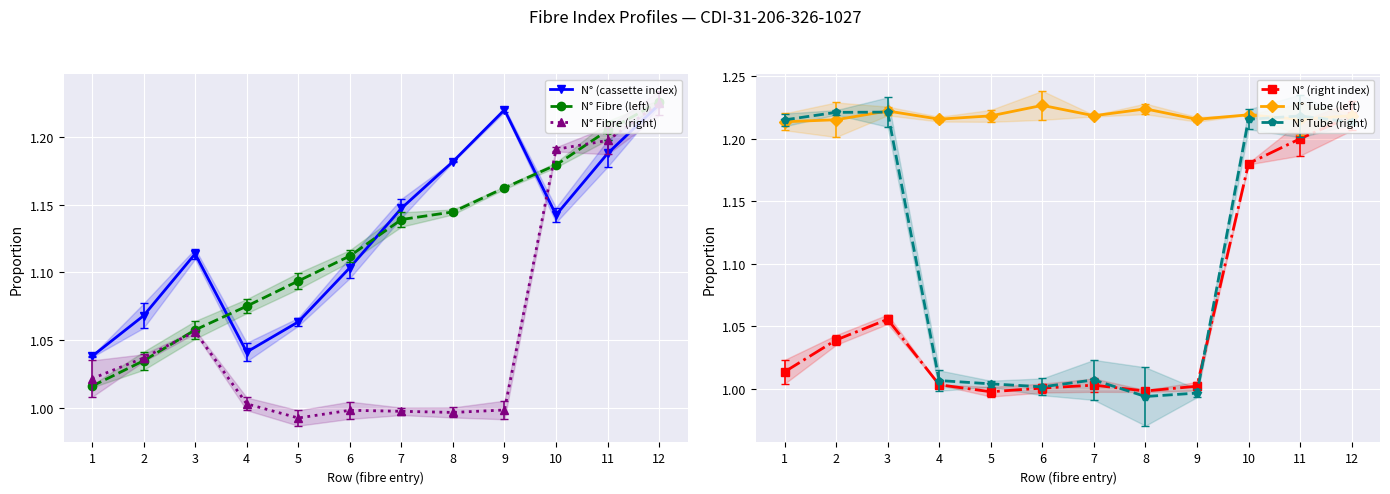

At which category does N° Tube (right) reach its first local valley?

6